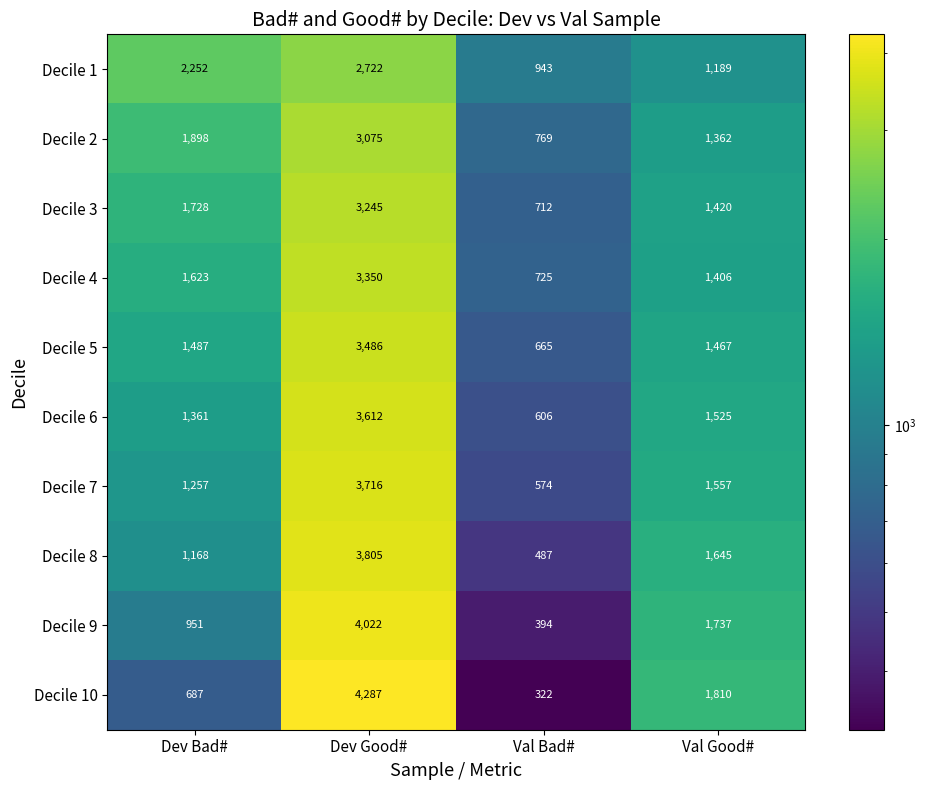

What is the sum of the Decile 5 values at Val Bad# and Dev Bad#?

2152